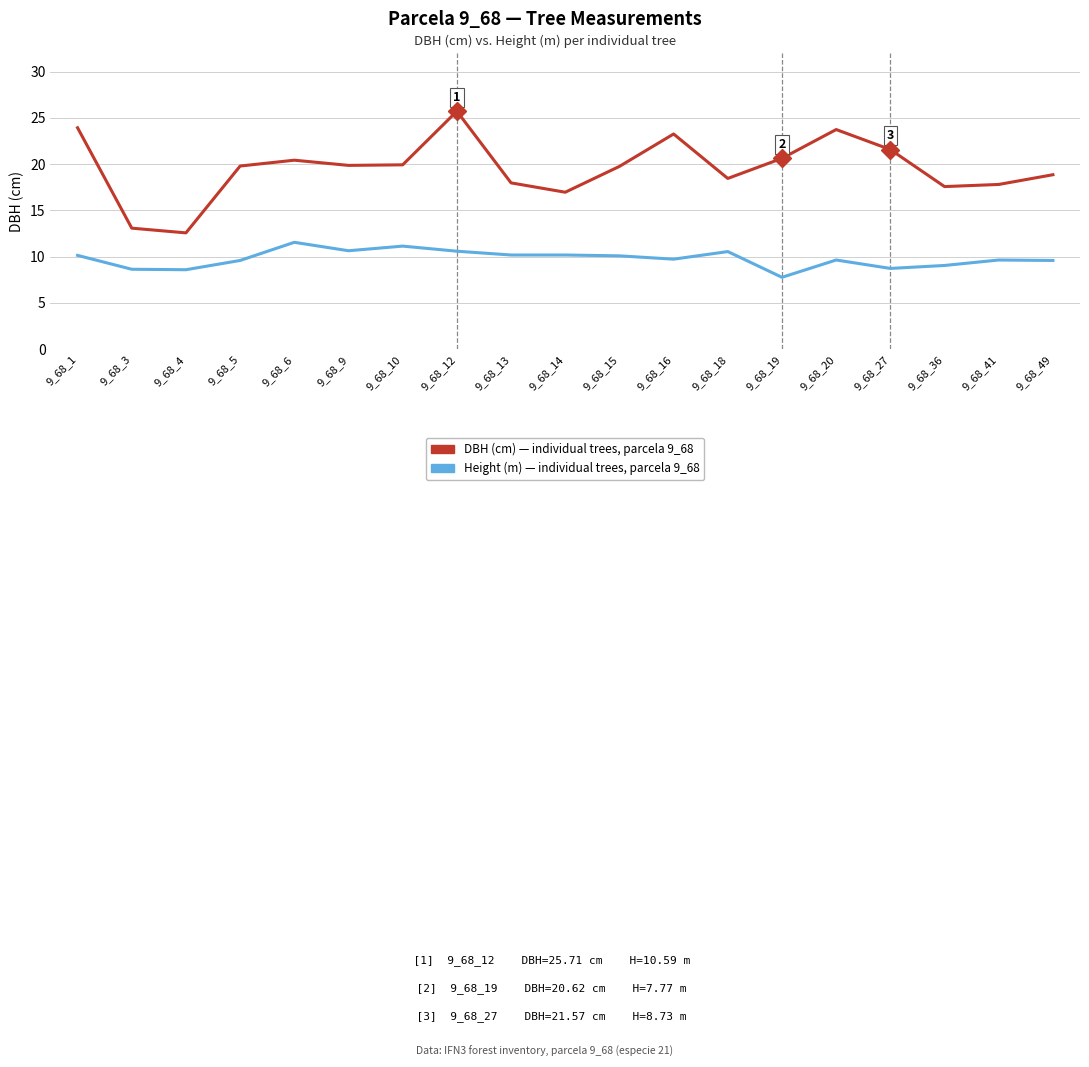

What is the total value across all series at 9_68_15?

29.8